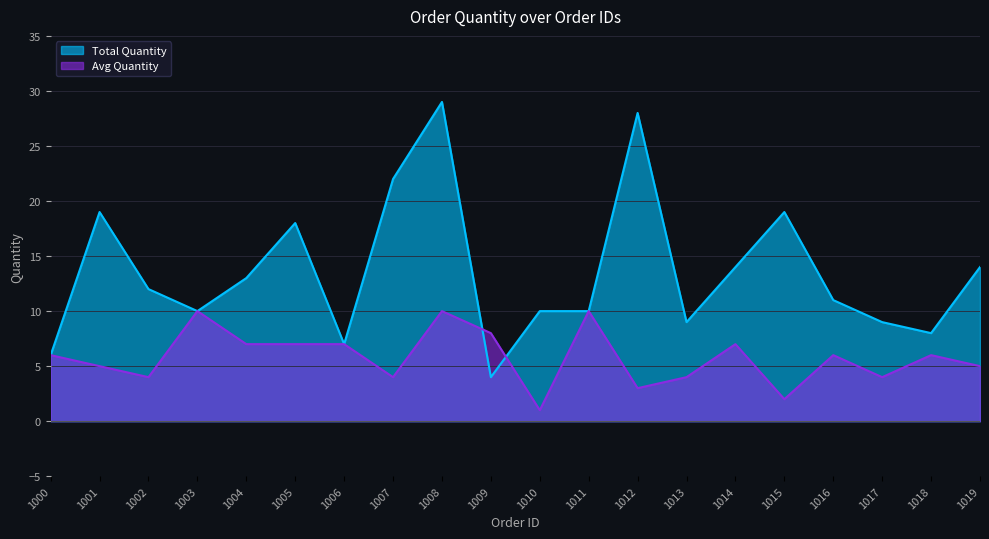

What are all the series names shown in the legend?

Total Quantity, Avg Quantity